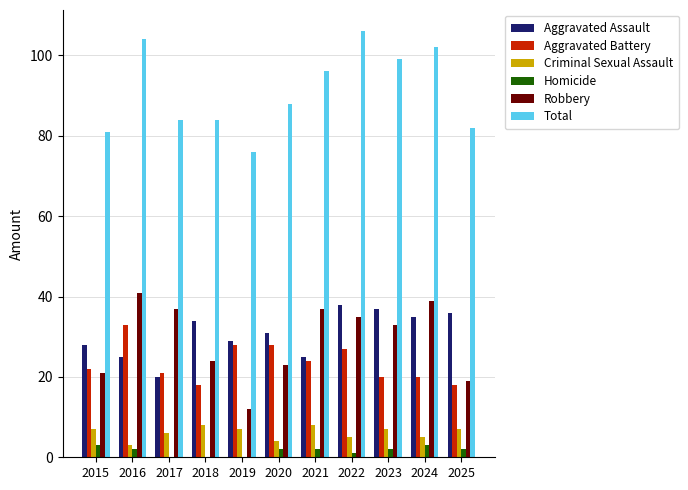

What is the maximum value for Homicide?

3